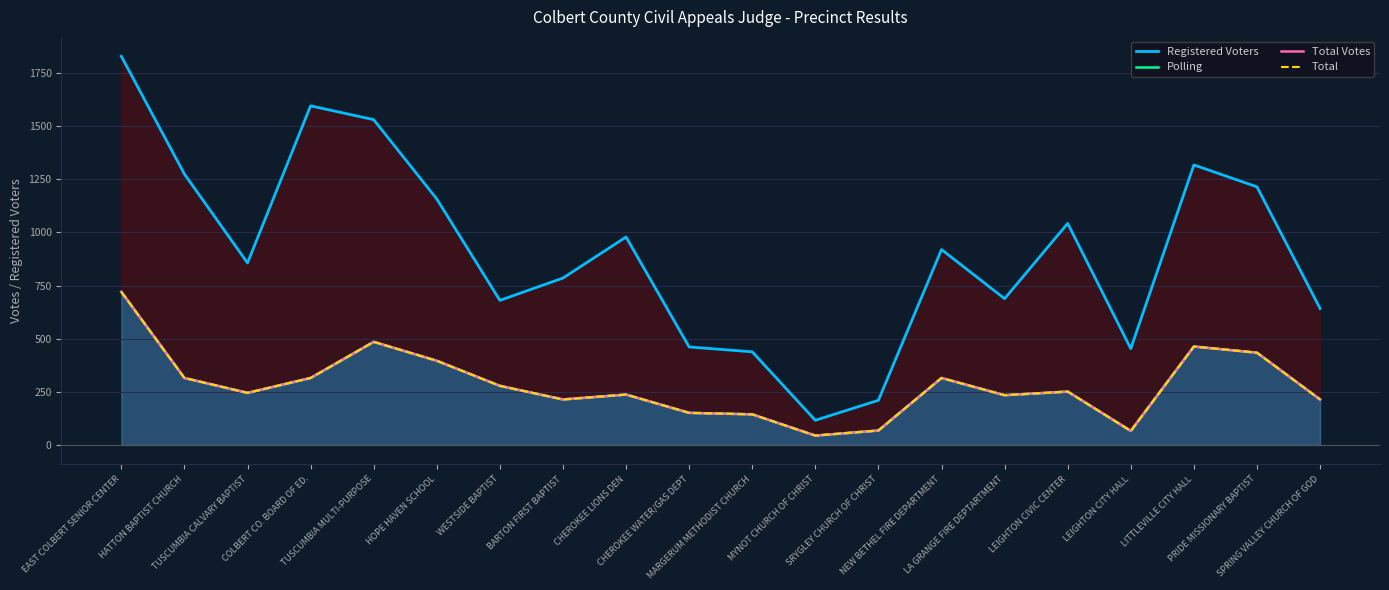

What is the label of the 5th point from the right?

LEIGHTON CIVIC CENTER